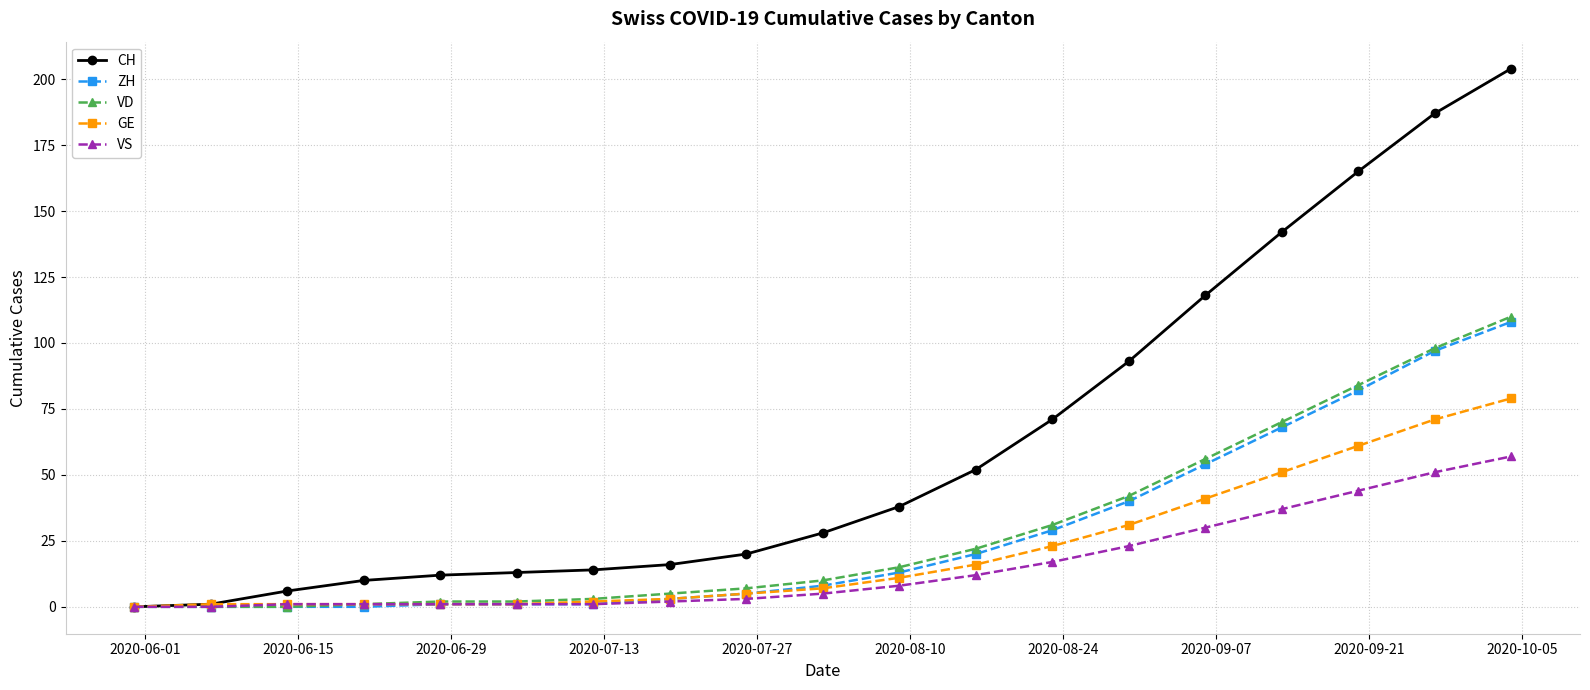

What is the maximum value shown in the chart?

204